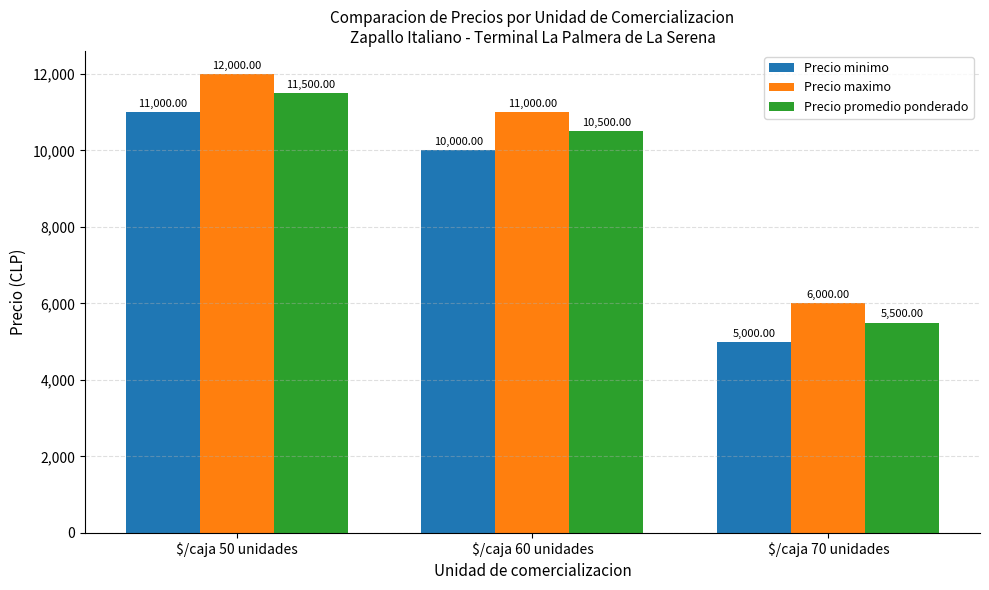

What is the value of the Precio promedio ponderado bar at the 2nd from the left?

10500